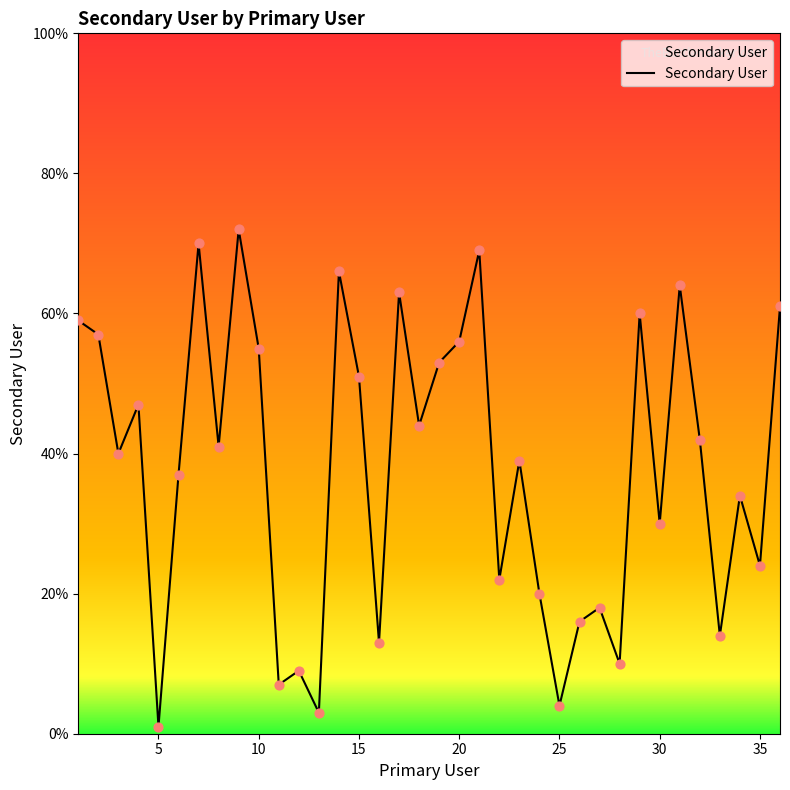

What is the difference between the maximum and minimum values?

71